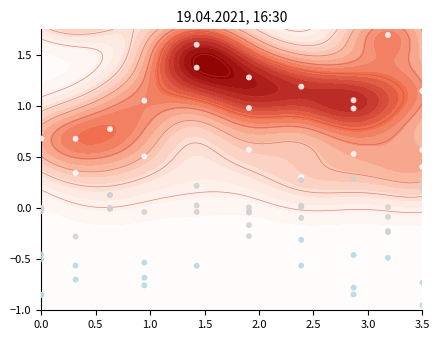

How many negative values does the pulse_channel_1 series have?

5